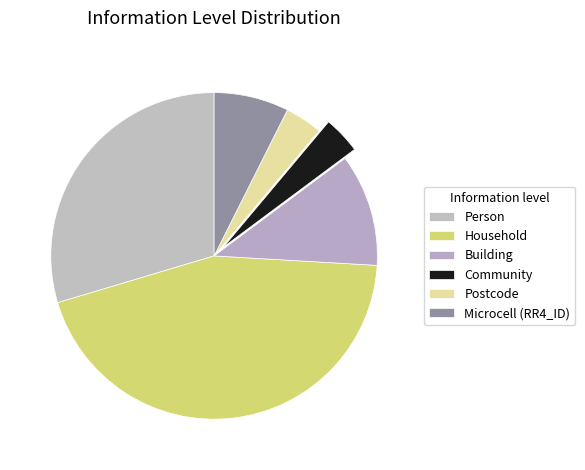

Rank the categories by value from lowest to highest.

Community, Postcode, Microcell (RR4_ID), Building, Person, Household